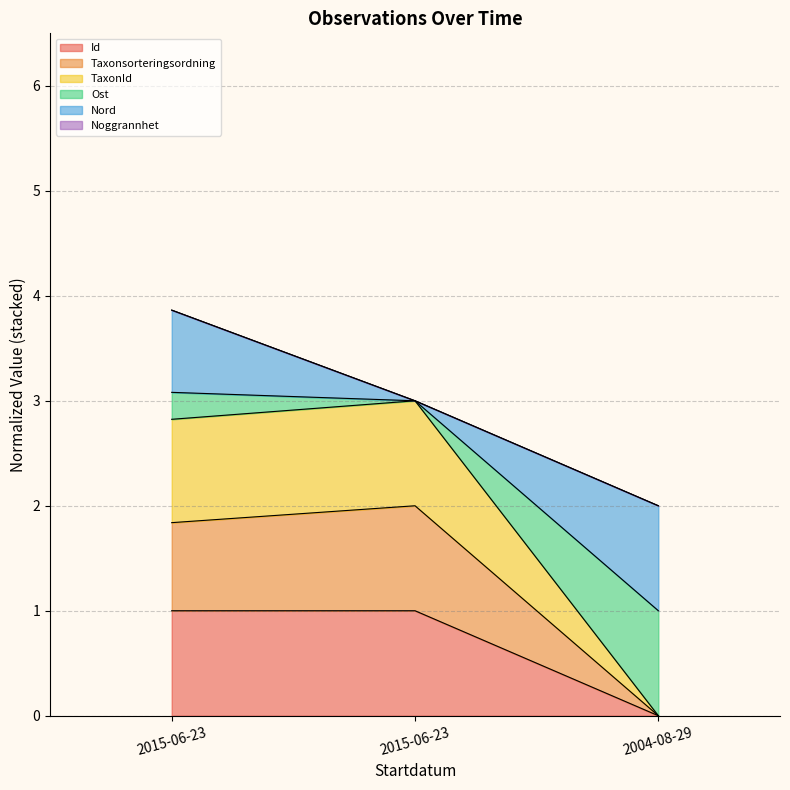

Rank the categories by Taxonsorteringsordning value from lowest to highest.

2004-08-29, 2015-06-23, 2015-06-23